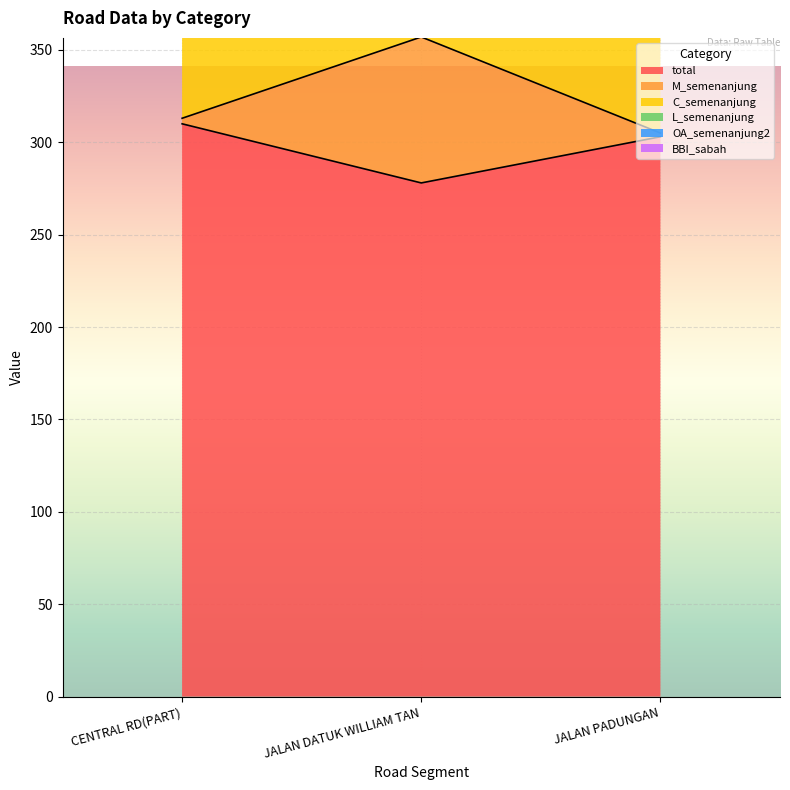

Is it true that total equals 485 at JALAN DATUK WILLIAM TAN?

False